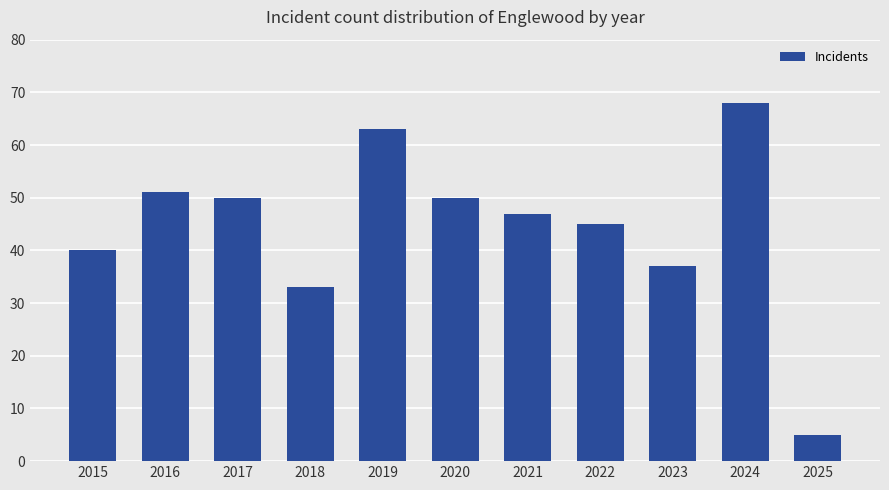

What is the ratio of the value at 2016 to the value at 2020?

1.0